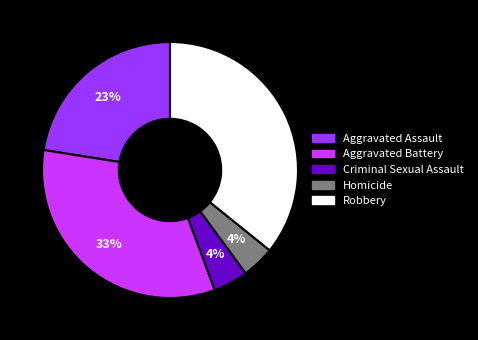

Does Homicide represent more than half of the total?

No